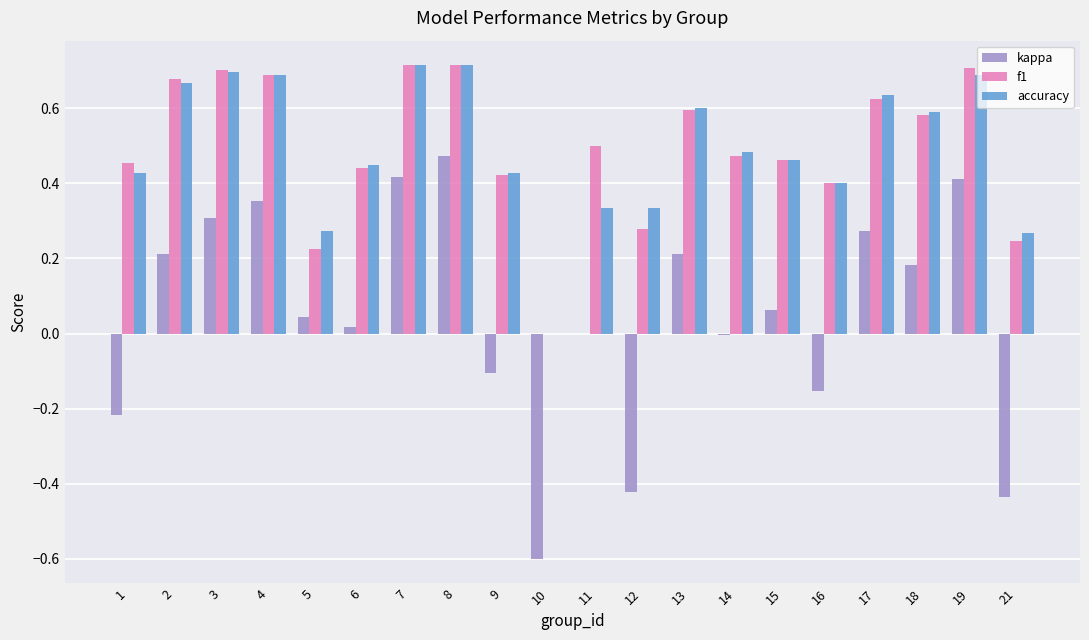

Is the value of kappa at 9 greater than the value of f1 at 7?

No